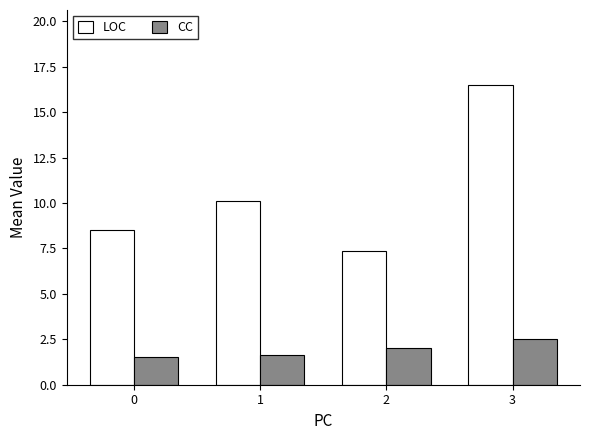

How many values in the CC series are below 2?

2